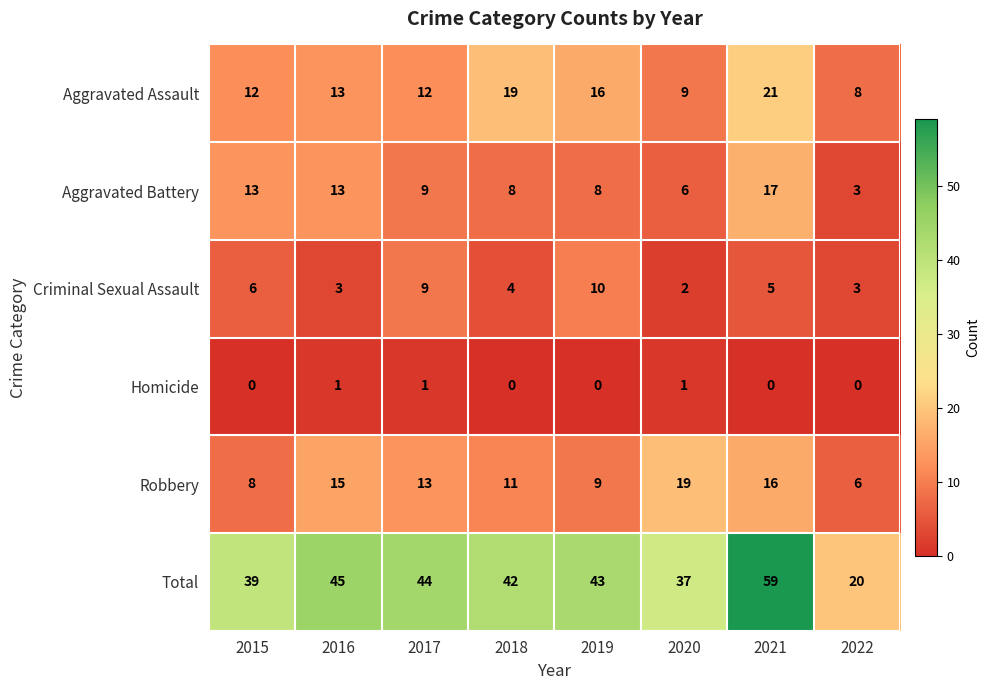

What value does the Robbery series have at 2020?

19